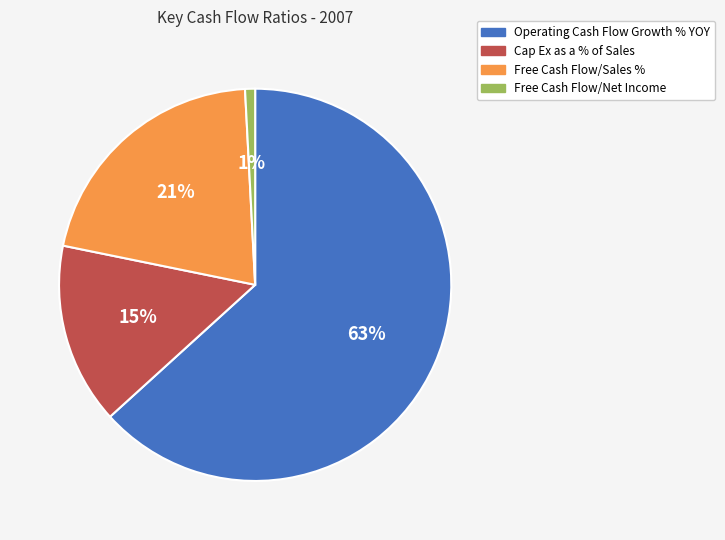

What is the largest slice in the pie chart?

Operating Cash Flow Growth % YOY